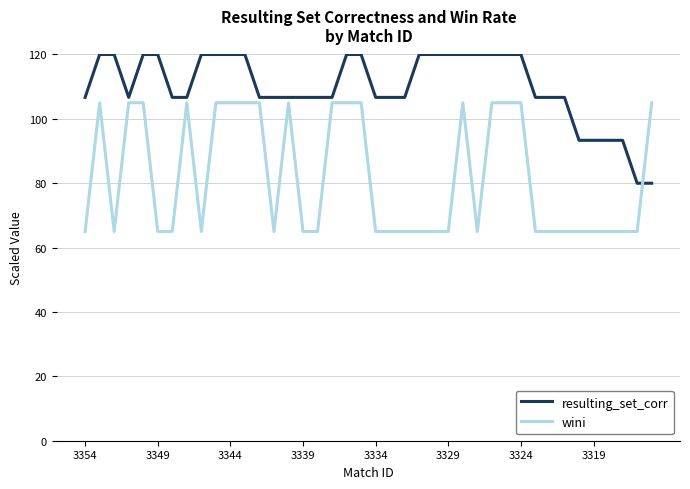

What is the greatest value displayed?

120.0